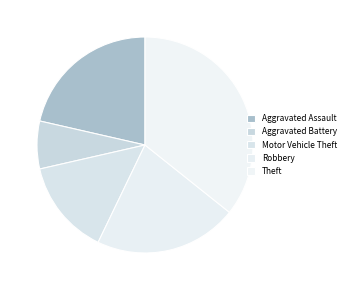

Count the number of slices in the pie.

5